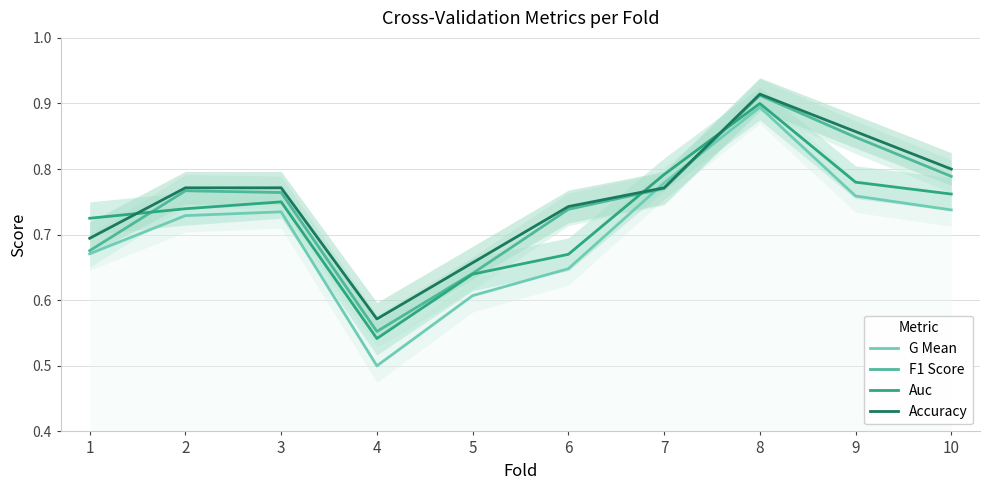

What is the difference between the F1 Score values at 1 and 7?

0.1